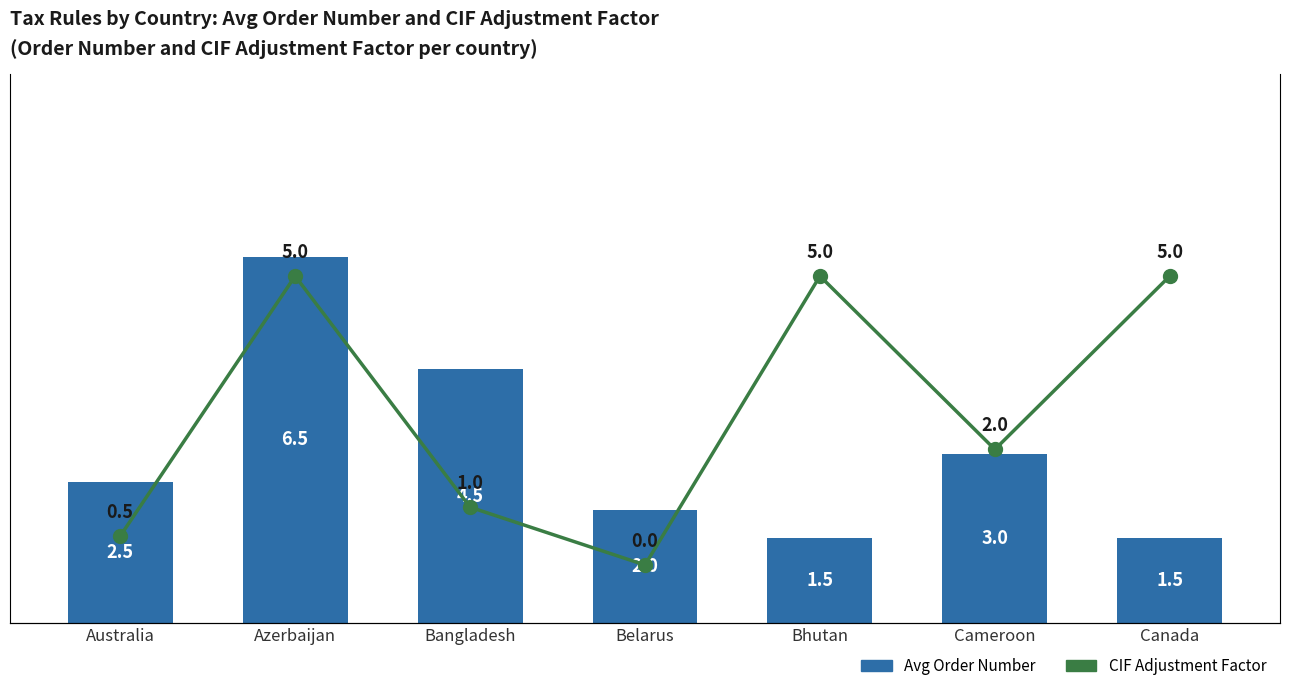

How many values in the CIF Adjustment Factor series are below 2?

3